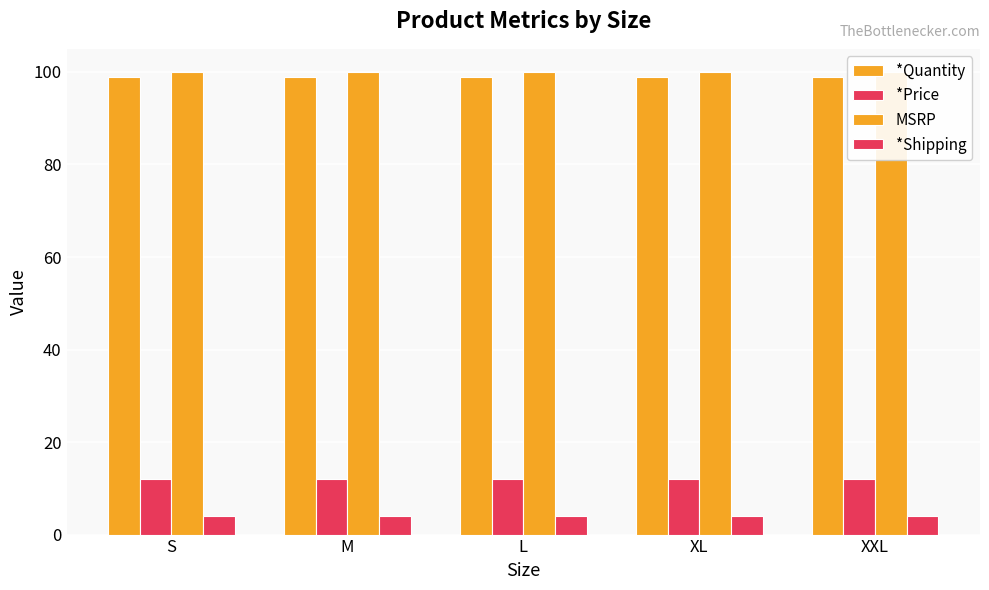

What is the difference between the highest and lowest values at M?

96